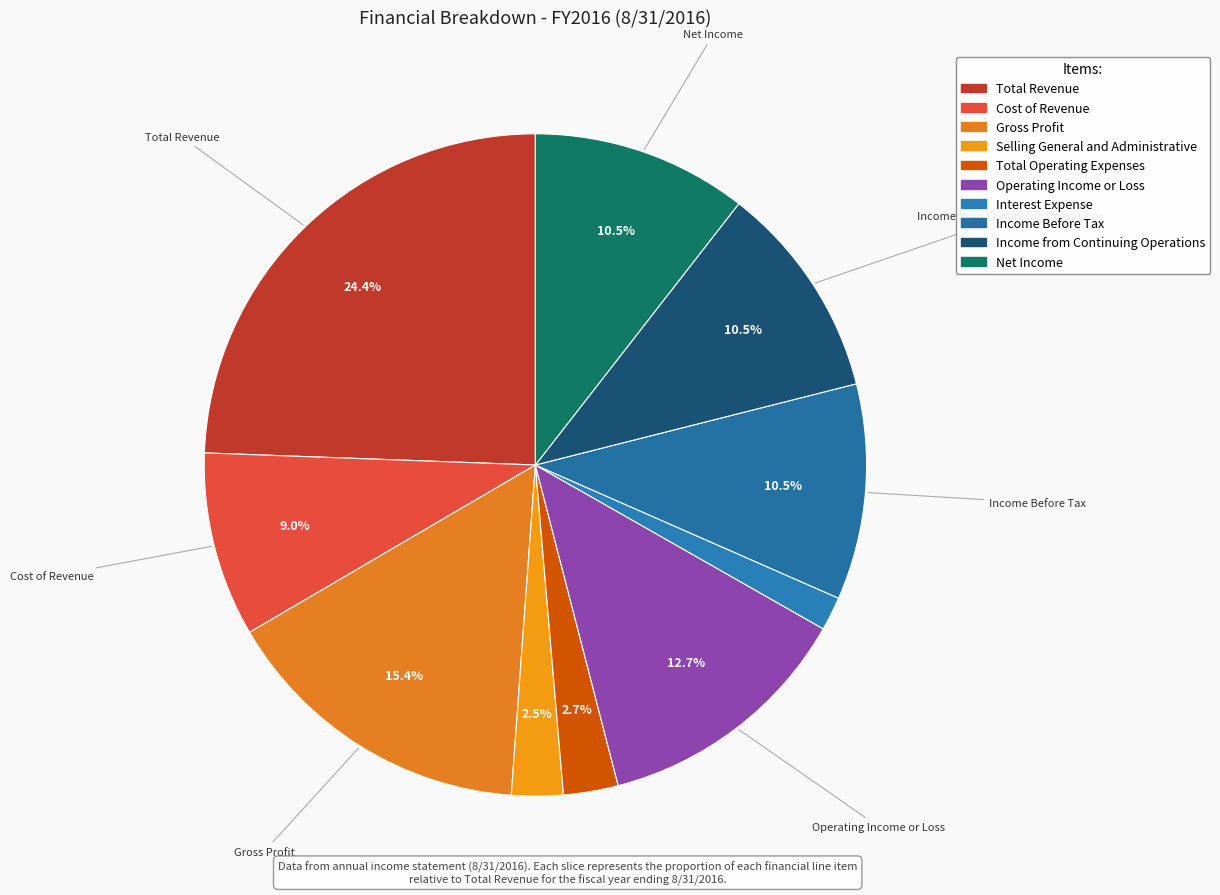

How many slices are in this pie chart?

10